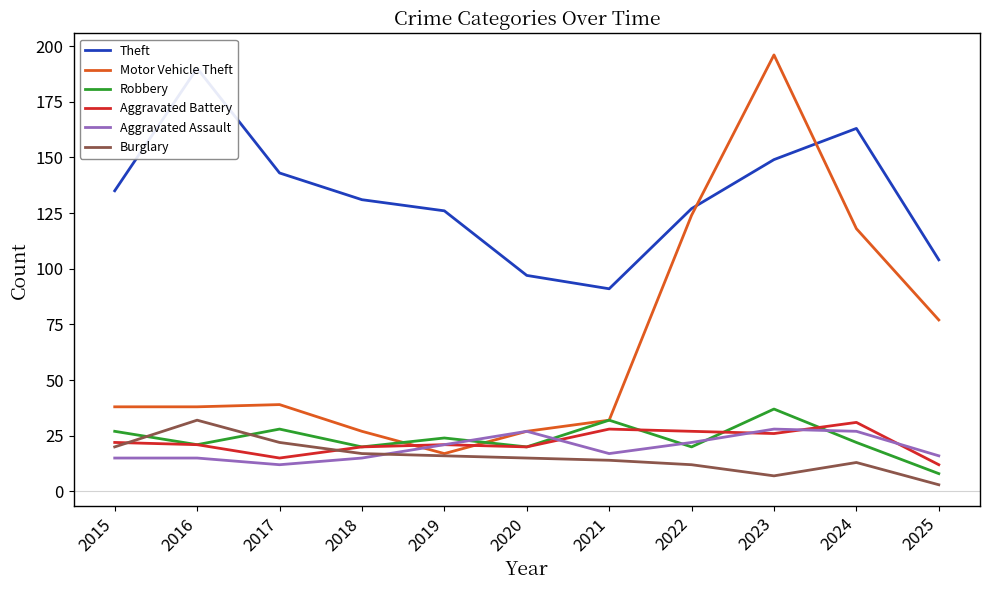

How many data points in Burglary are above 15?

5